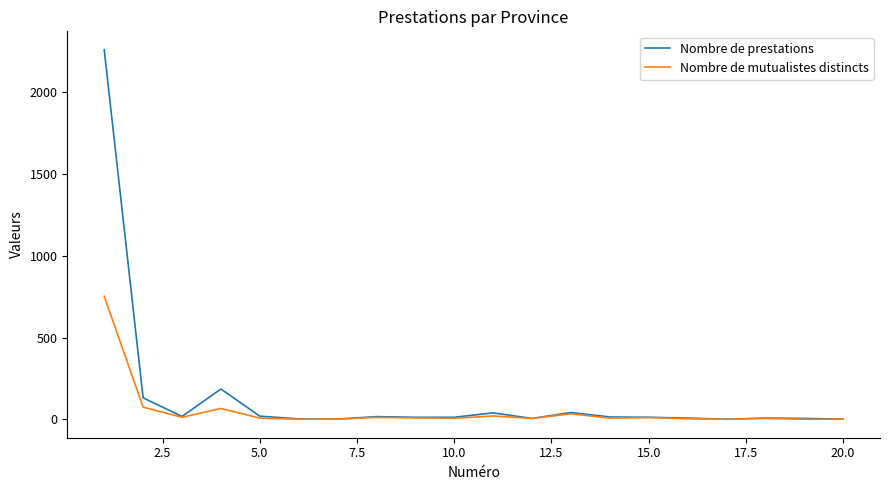

What is the highest value of the Nombre de prestations series?

2260